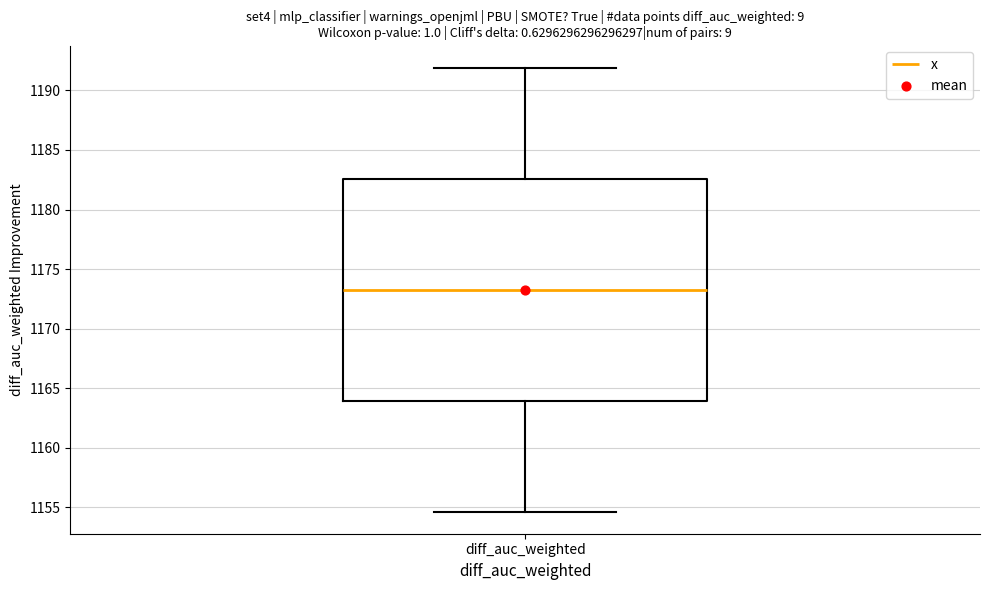

Where does the median line of the box for diff_auc_weighted sit on the y-axis? The values are not printed on the chart, so give them approximately, as read against the axis.

1173.5